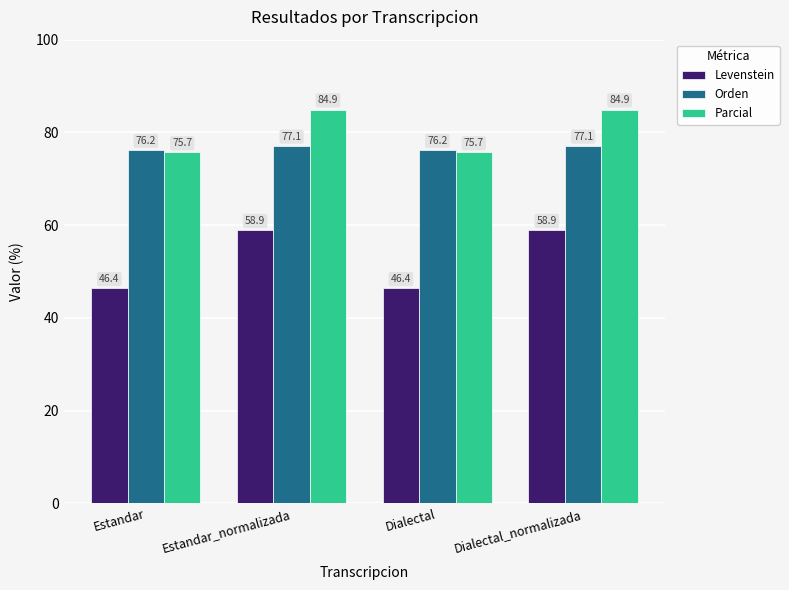

Is it true that Levenstein equals 27.8 at Dialectal_normalizada?

False